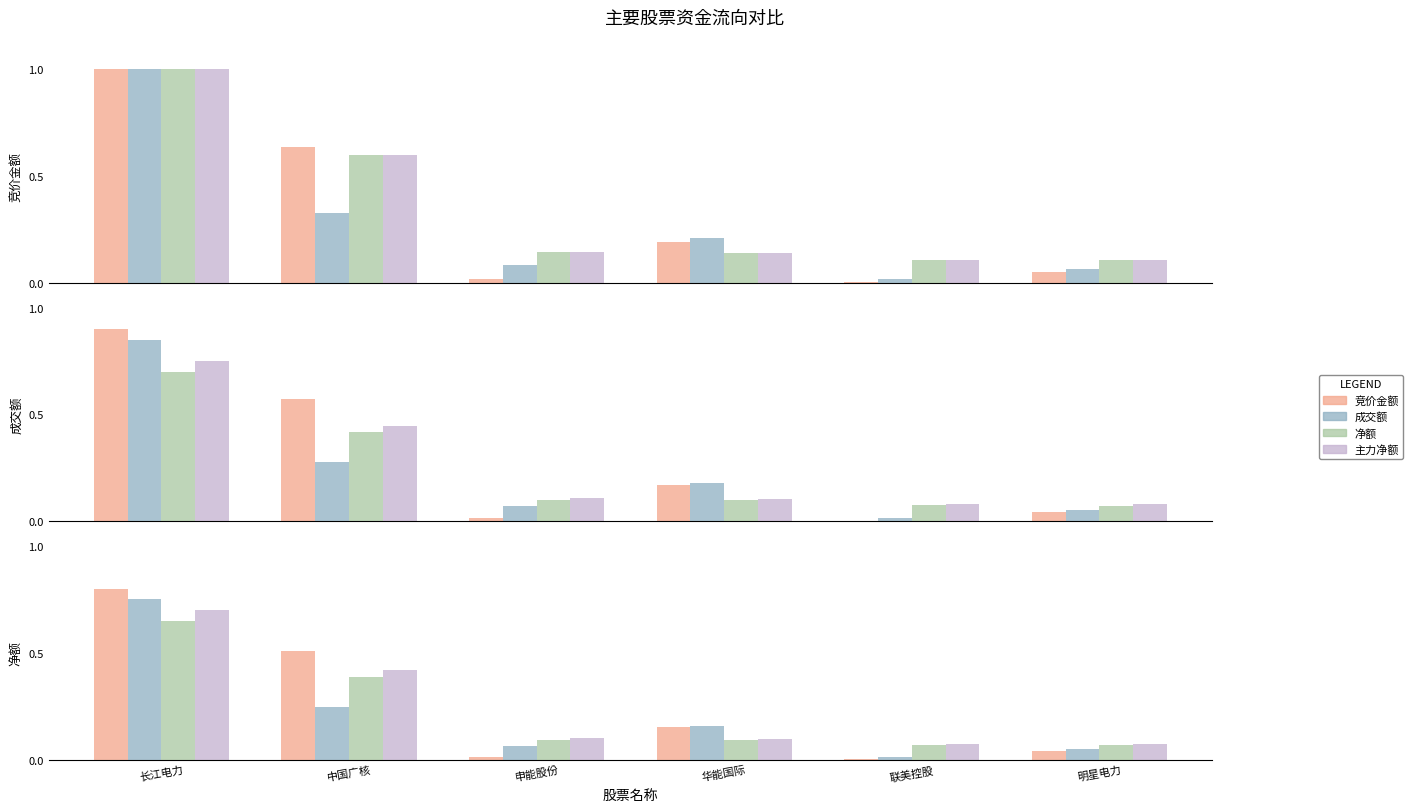

At how many categories does at least one series exceed 0?

6